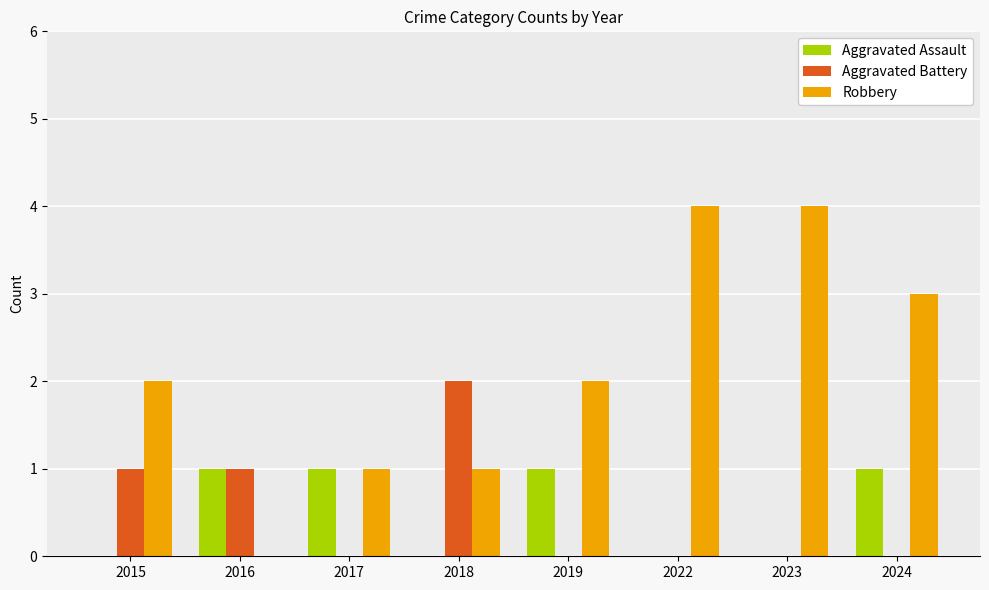

How many categories are shown in the chart?

8